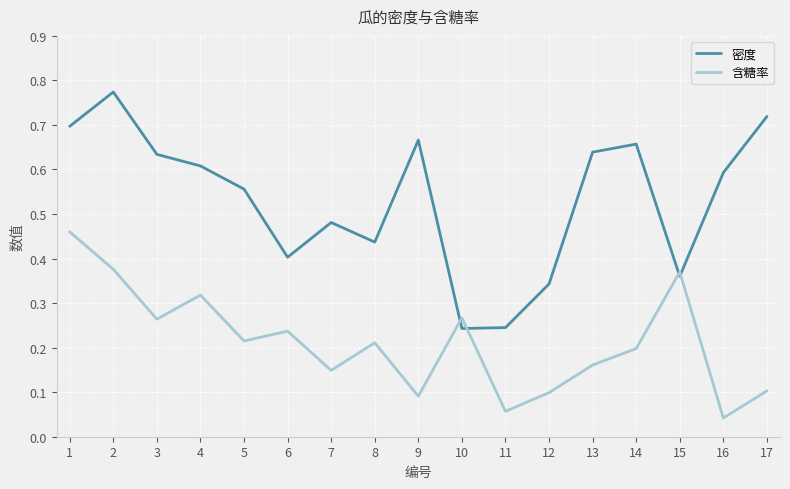

The value of 含糖率 at 8 is 0.2. True or false?

True